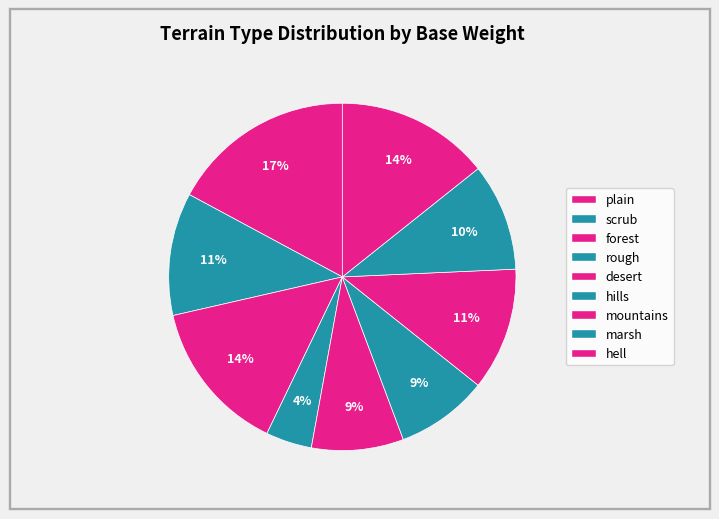

Is there any slice that represents more than half of the pie?

No